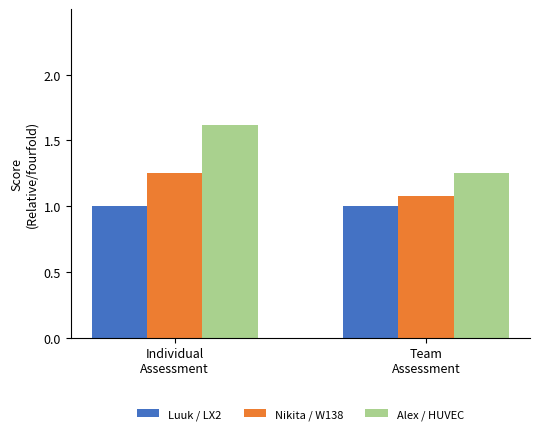

What is the minimum value shown in the chart?

1.0